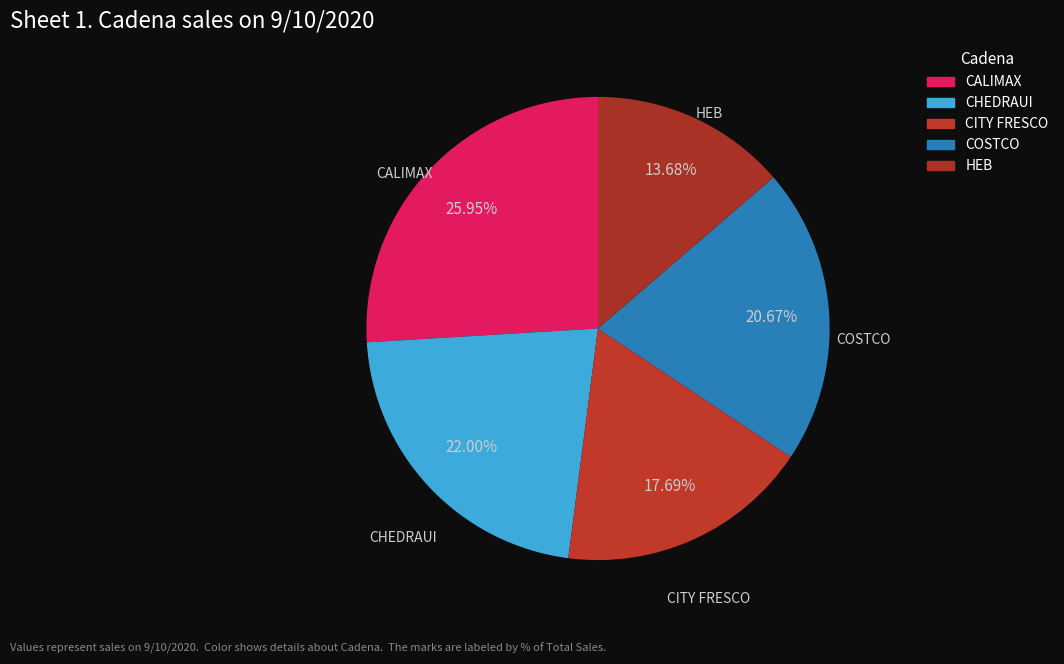

To the nearest percent, what is the combined percentage of CITY FRESCO and COSTCO?

38%